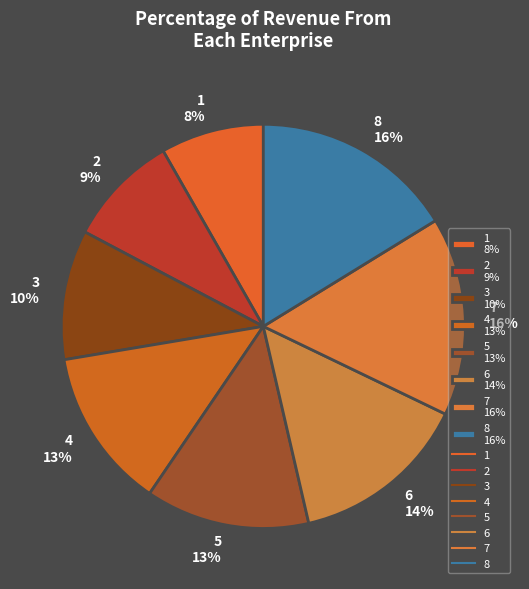

Does 7 account for over 50% of the chart?

No